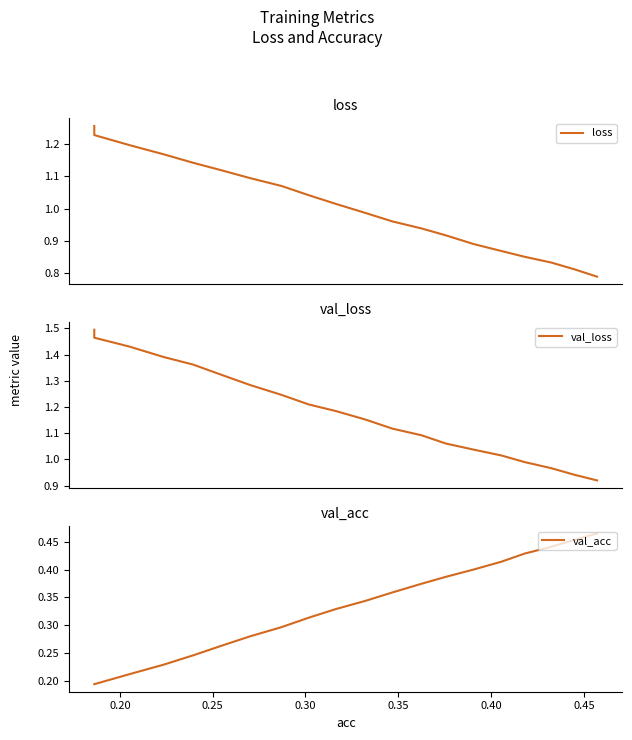

How many categories are shown in the chart?

20